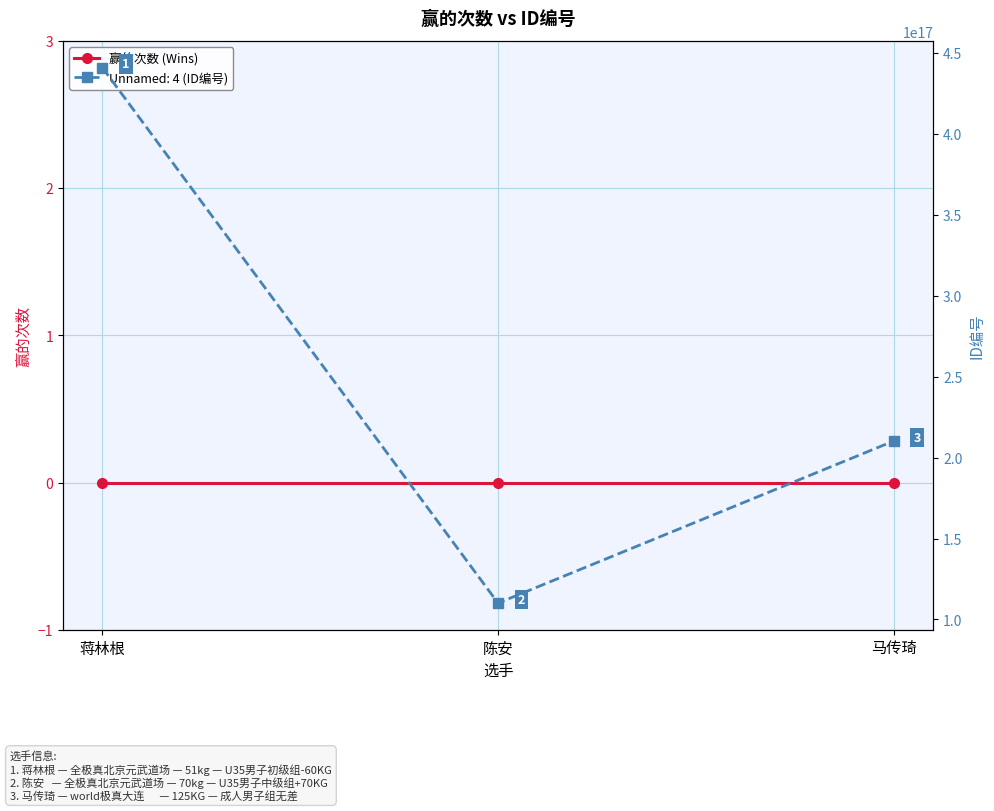

What is the label of the 2nd point from the right?

陈安